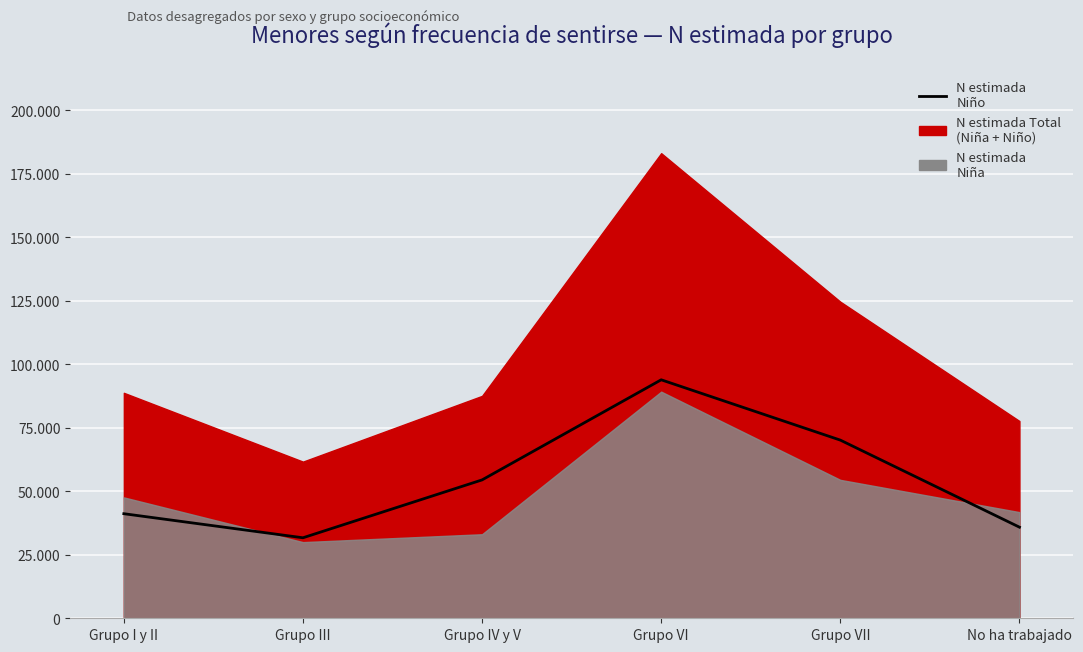

What is the average value?

54524